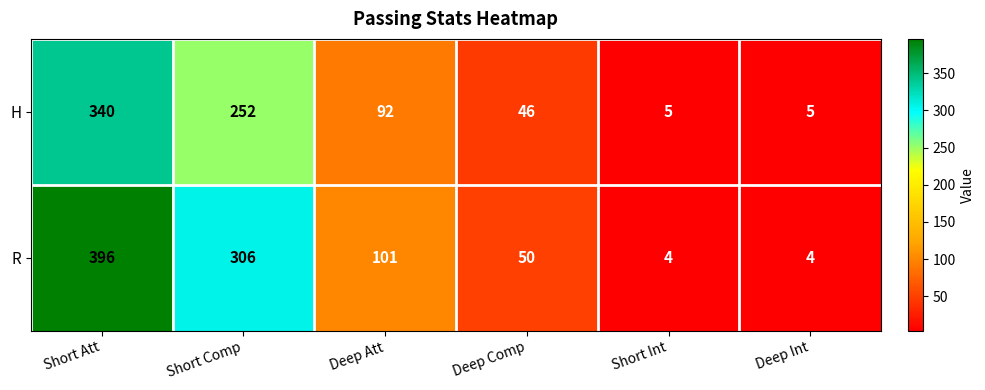

At which label does H first exceed 92?

Short Att